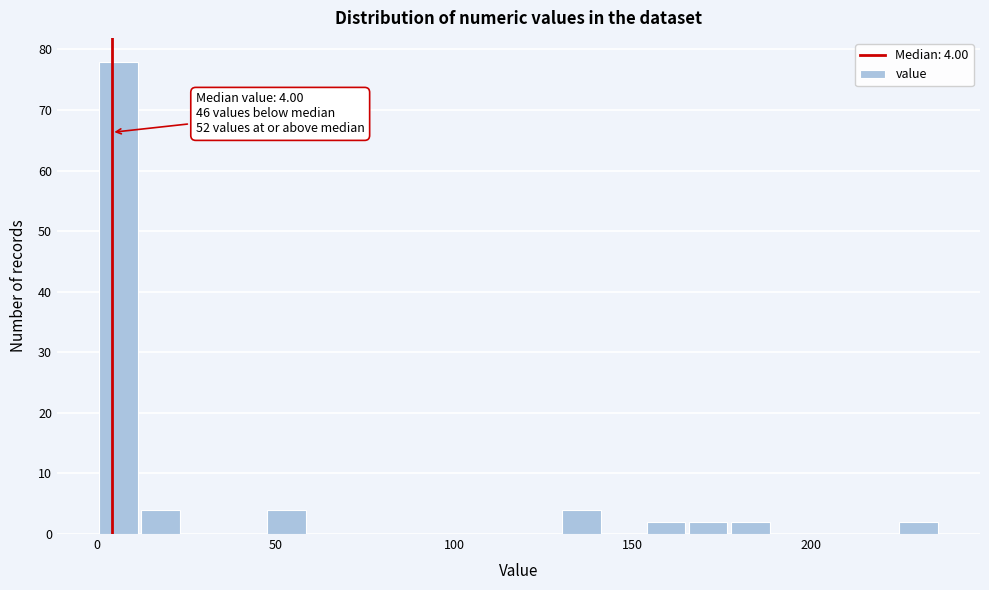

Read against the x-axis, roughly where is the centre of the tallest bar?

5